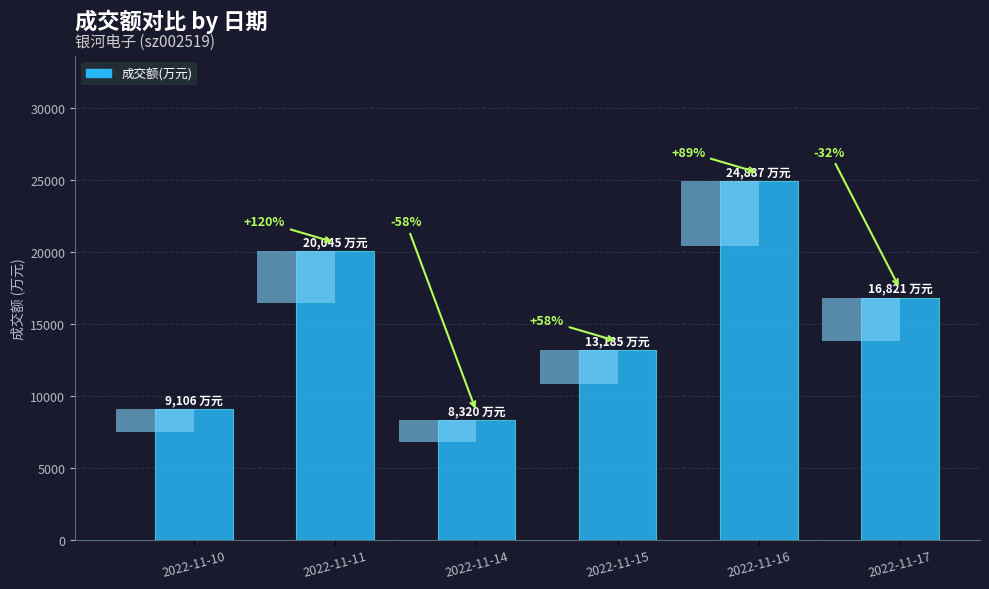

What is the greatest value displayed?

24887